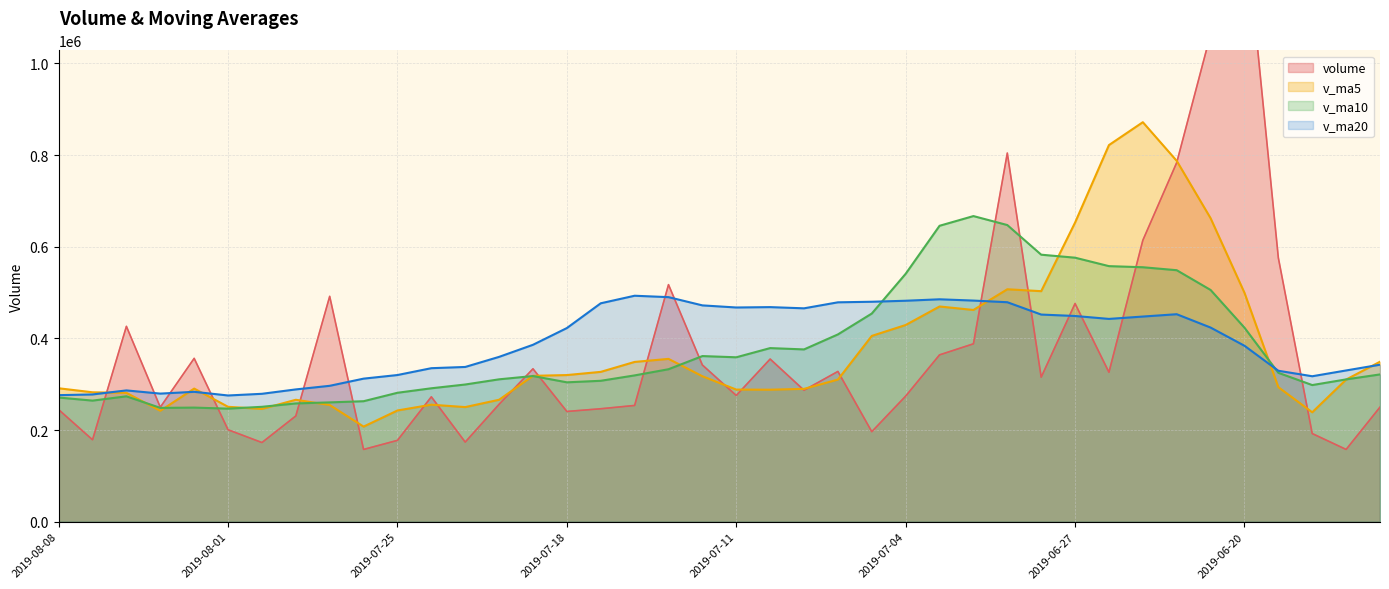

What is the difference between the v_ma20 values at 2019-07-16 and 2019-06-17?

163005.2